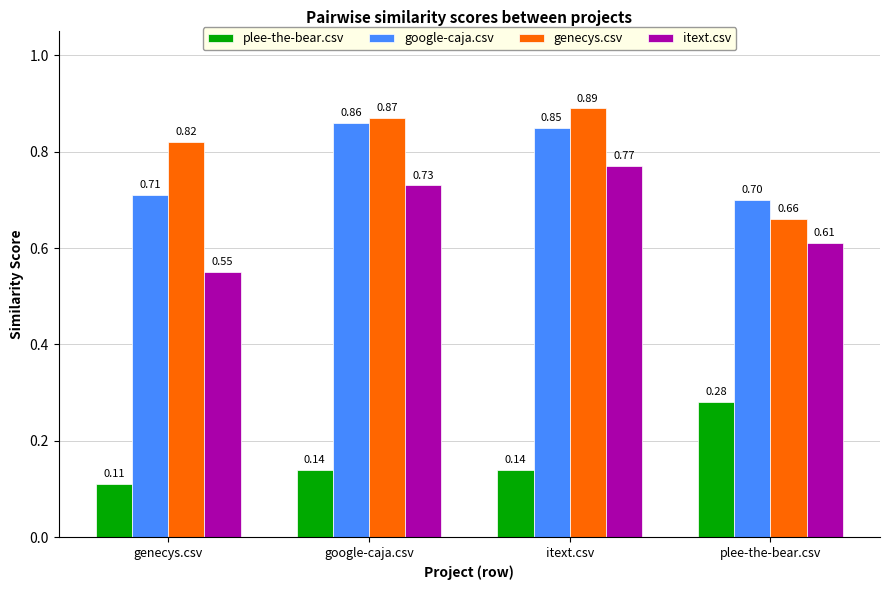

At which label does plee-the-bear.csv reach its peak?

plee-the-bear.csv